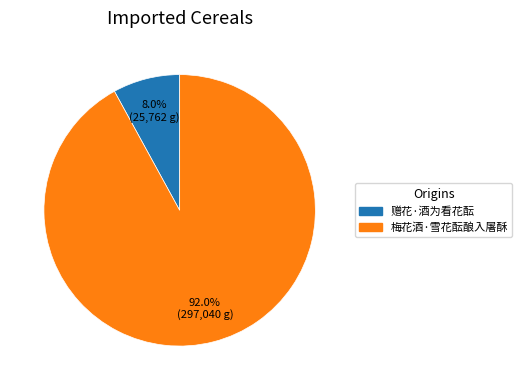

Which has a higher value, 梅花酒·雪花酝酿入屠酥 or 赠花·酒为看花酝?

梅花酒·雪花酝酿入屠酥